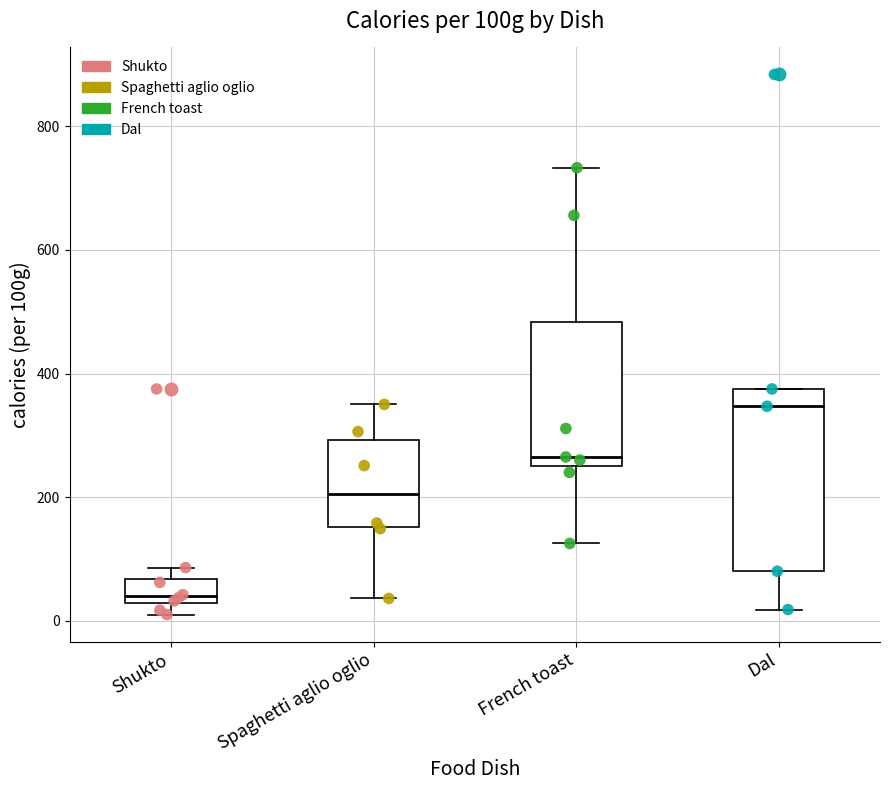

Where is the lower edge of the box for Shukto on the y-axis? The values are not printed on the chart, so give them approximately, as read against the axis.

20